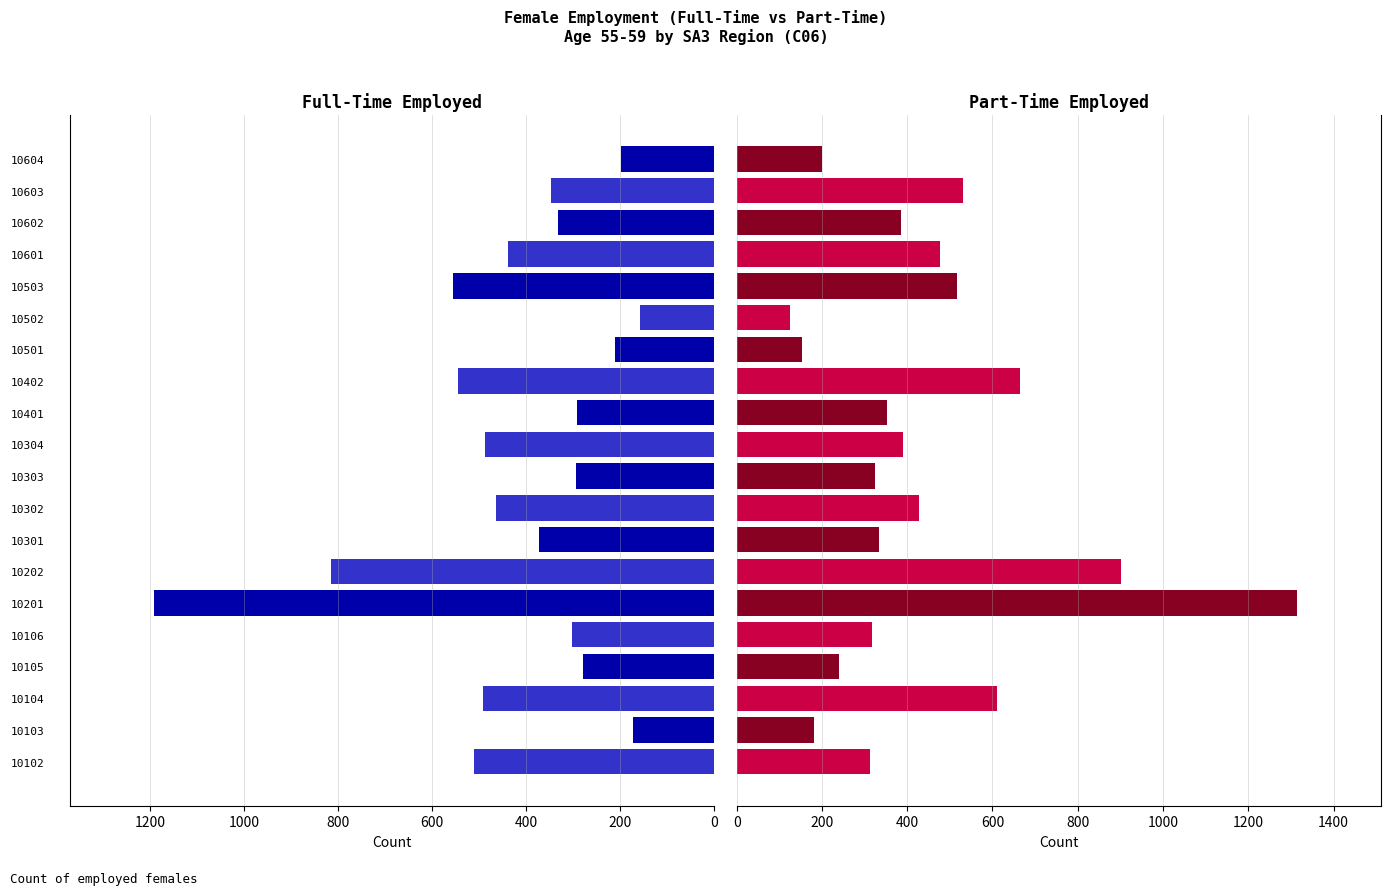

Which series has the largest total across all categories?

Part-Time Employed (C06)